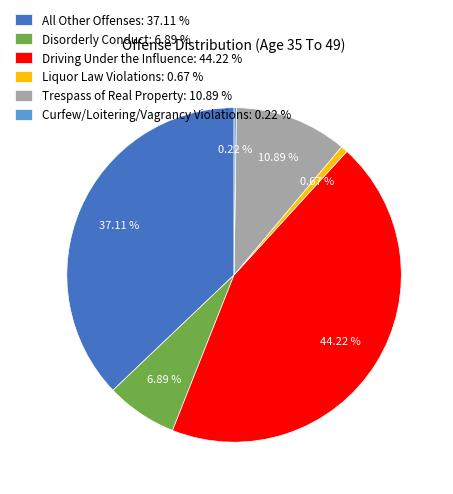

Combined, do Driving Under the Influence: 44.22 % and All Other Offenses: 37.11 % account for over 50%?

Yes